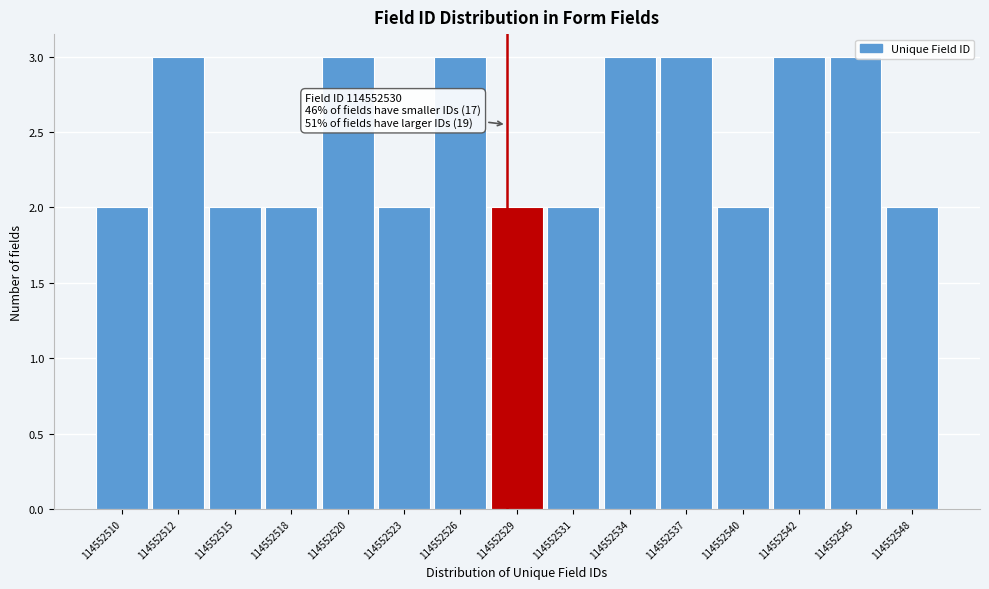

The chart shows a value of 2 at 114552512. True or false?

False